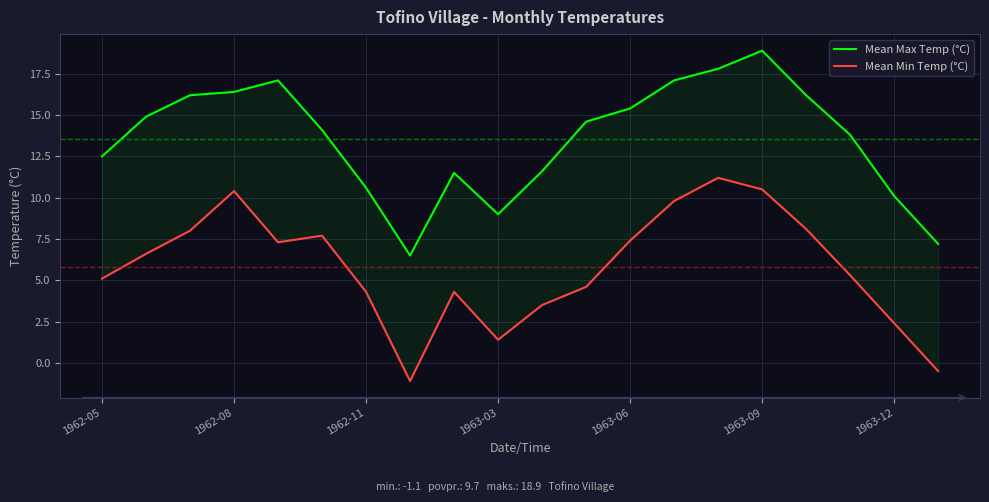

What is the maximum value shown in the chart?

18.9